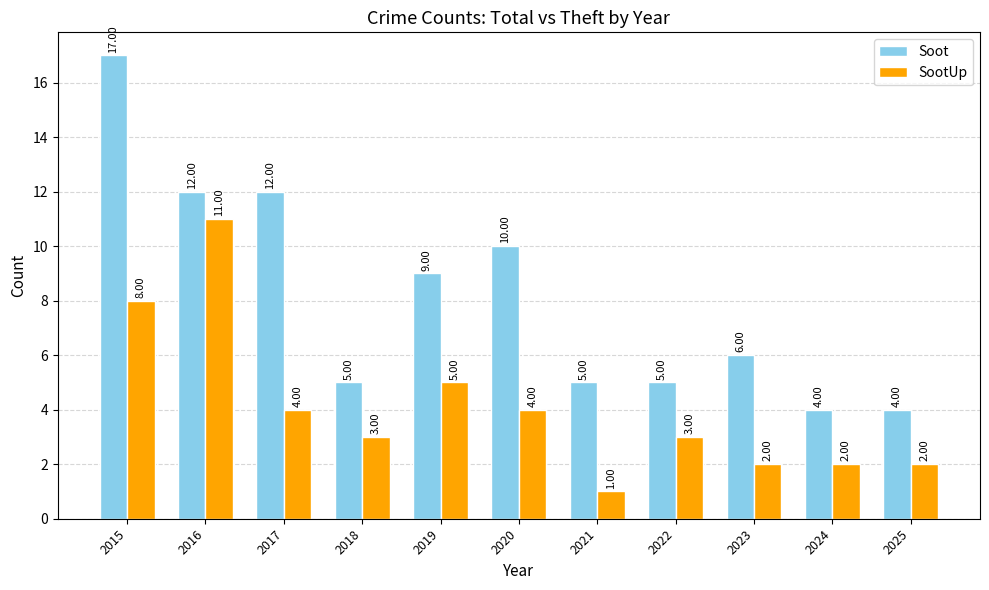

At which label does SootUp first exceed 3?

2015